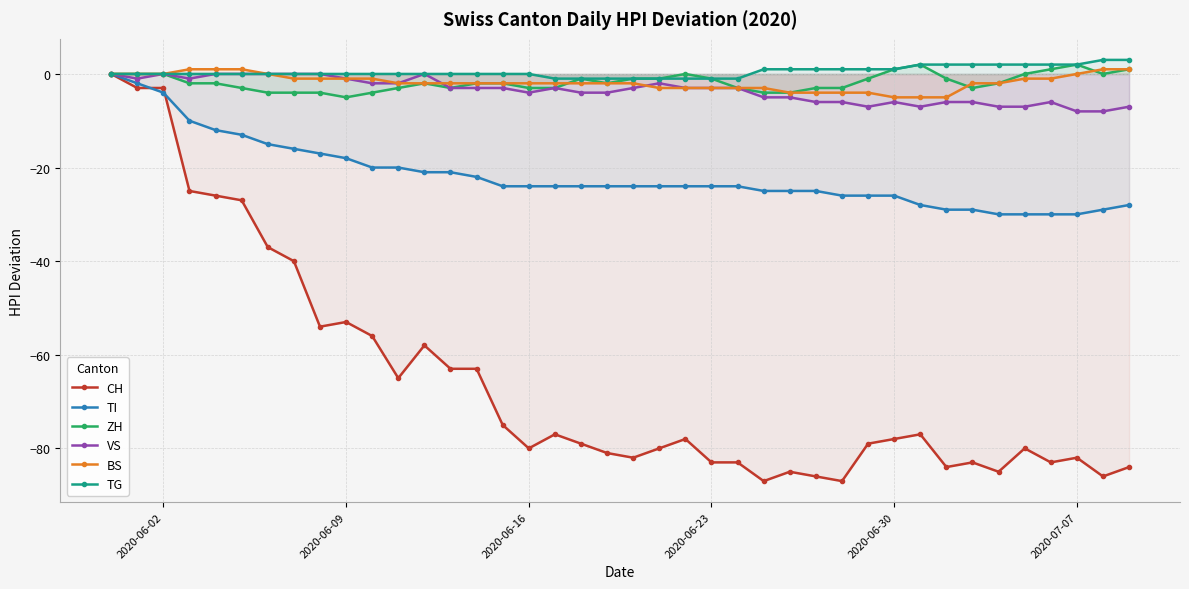

What is the minimum value shown in the chart?

-87